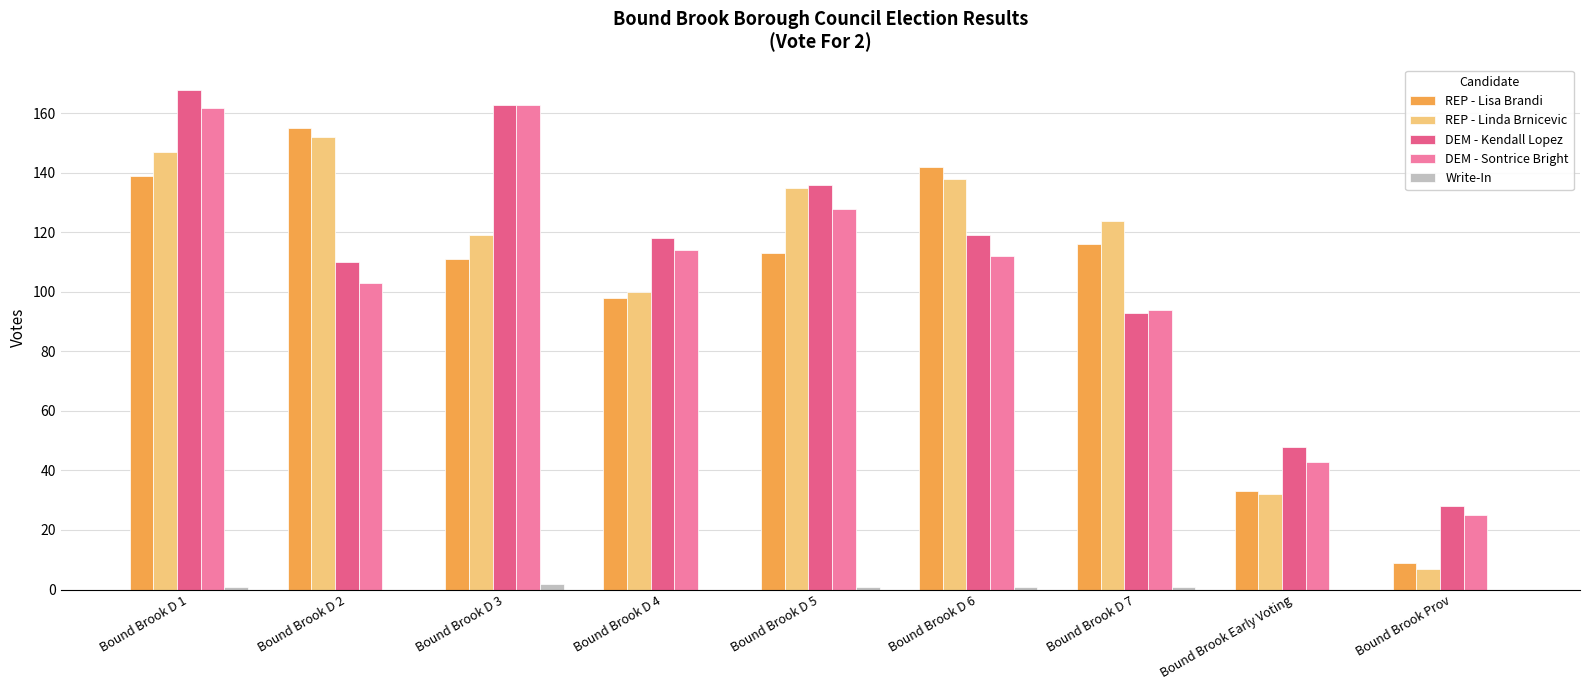

What is the average value of the DEM - Kendall Lopez series?

109